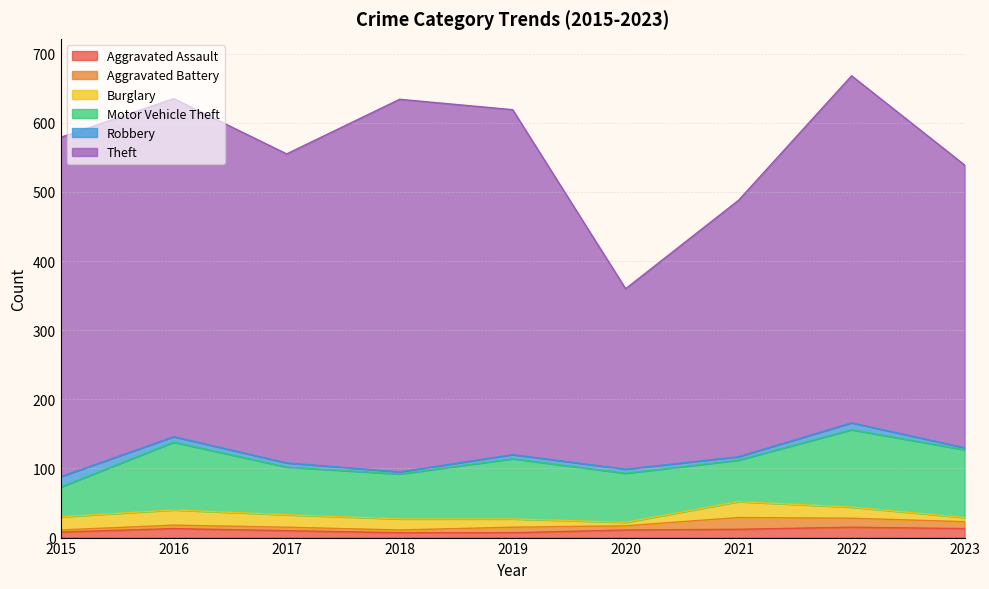

How many lines are shown in the chart?

6